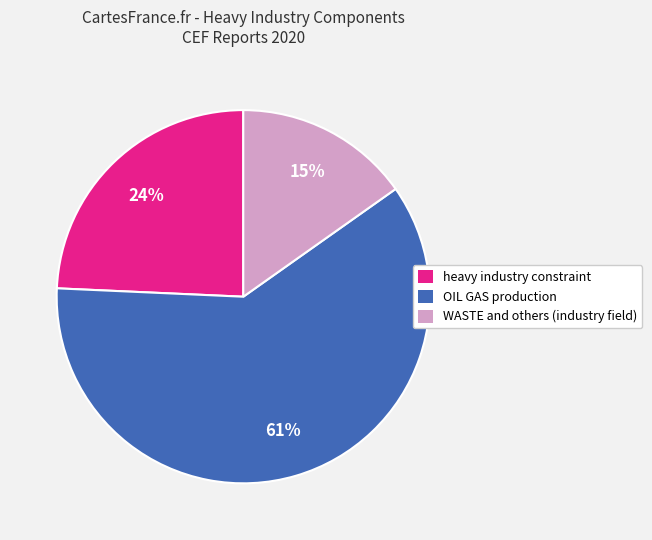

How many segments does this pie chart have?

3